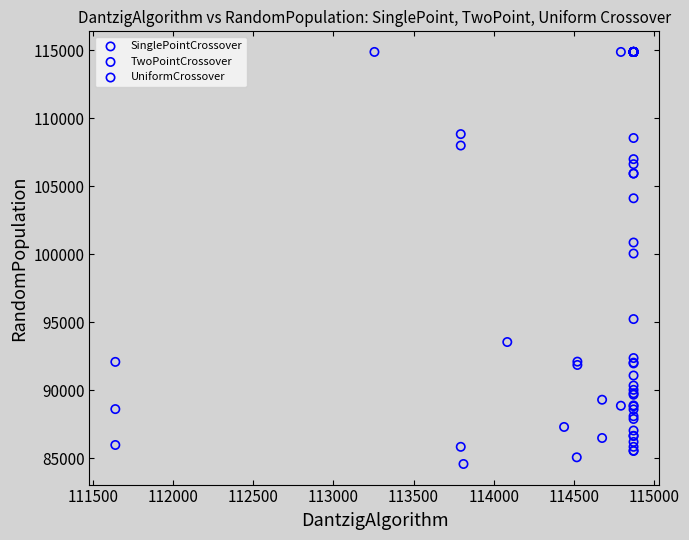

Which series has the widest spread of Y values?

SinglePointCrossover